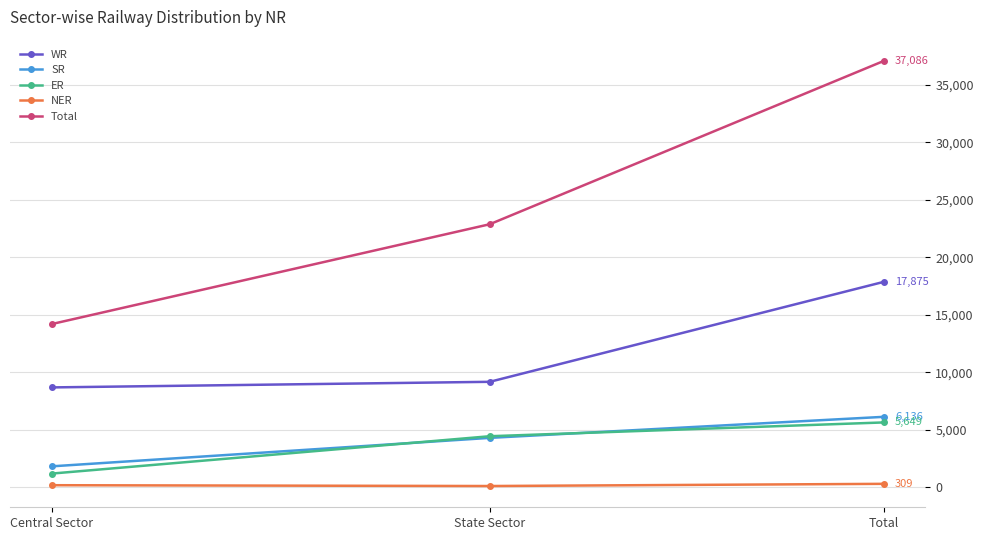

What is the total value across all series at Total?

67055